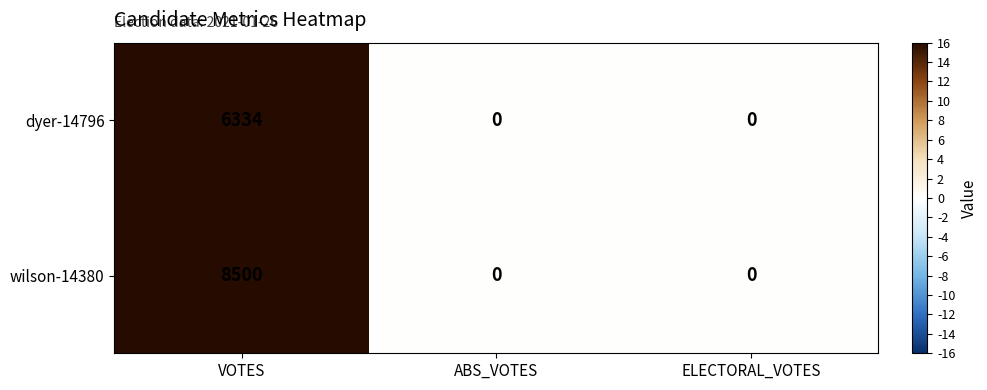

Reading left to right, extract all data points from this chart.

dyer-14796: VOTES=6334	ABS_VOTES=0	ELECTORAL_VOTES=0
wilson-14380: VOTES=8500	ABS_VOTES=0	ELECTORAL_VOTES=0